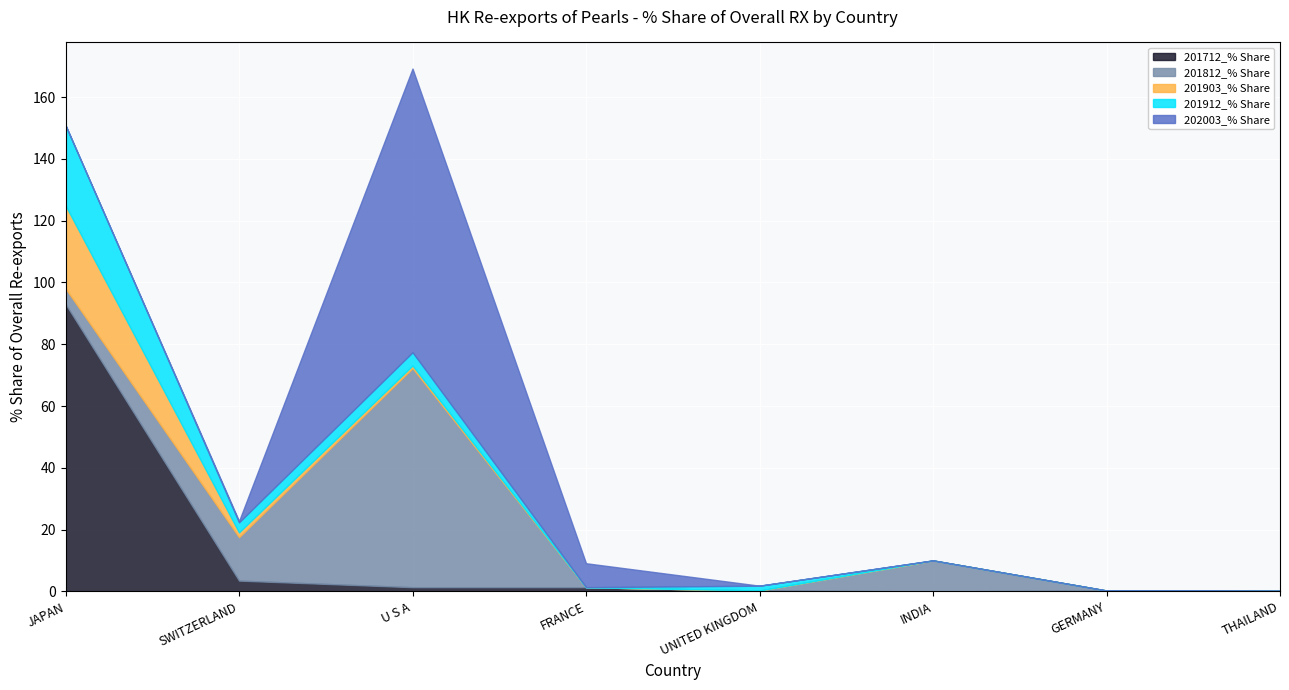

What is the highest value of the 201912_% Share series?

26.0